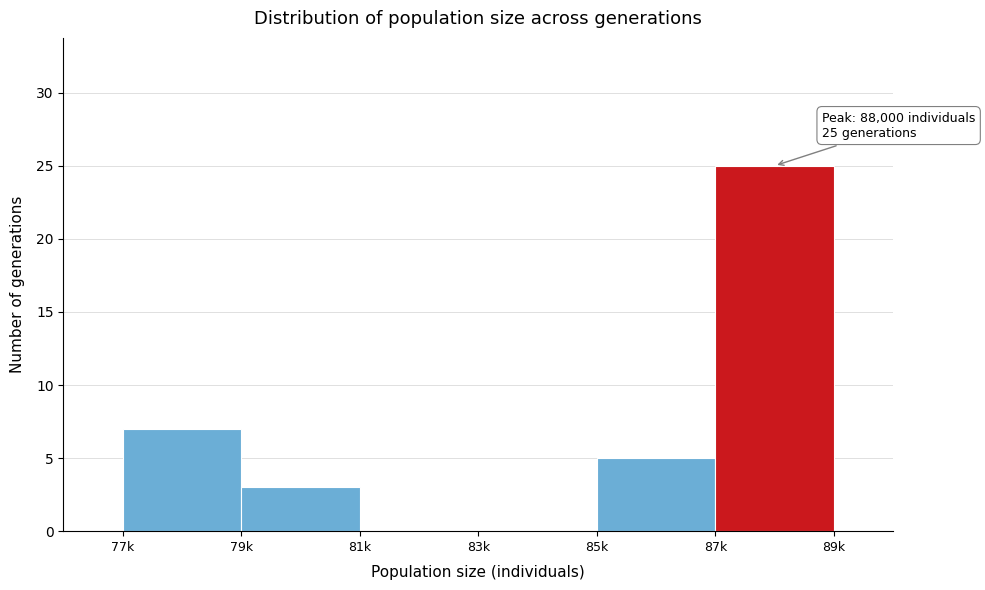

Reading left to right, list all the values displayed in this chart.

77k=7	79k=3	81k=0	83k=0	85k=5	87k=25